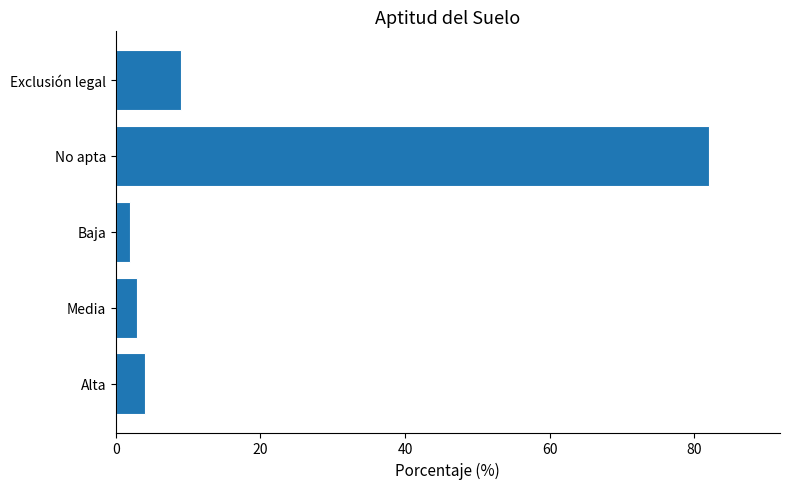

What is the difference between the maximum and second lowest values?

79